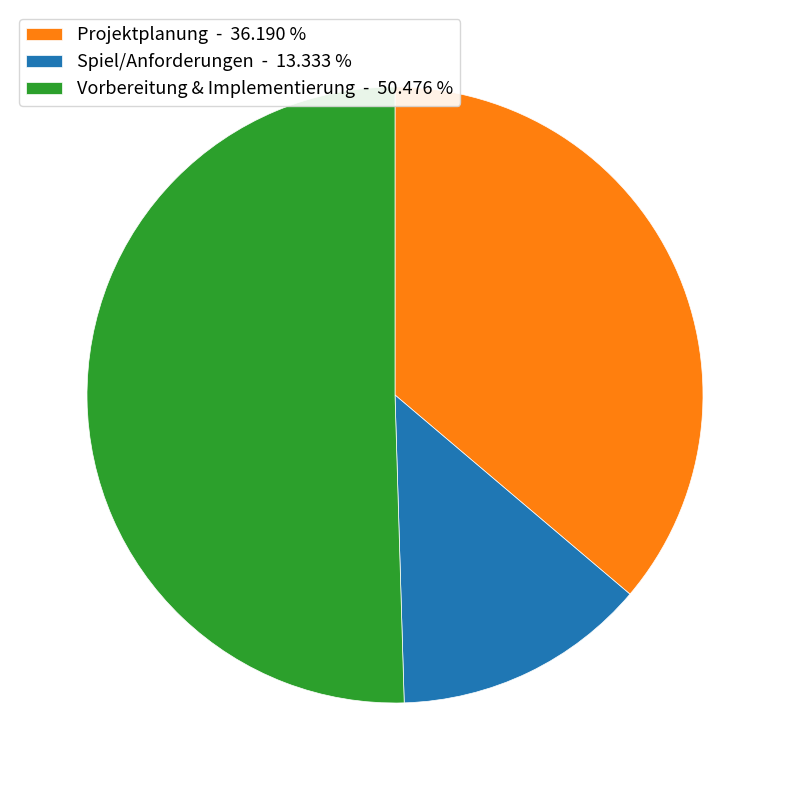

Rank the categories by value from highest to lowest.

Vorbereitung & Implementierung - 50.476 %, Projektplanung - 36.190 %, Spiel/Anforderungen - 13.333 %